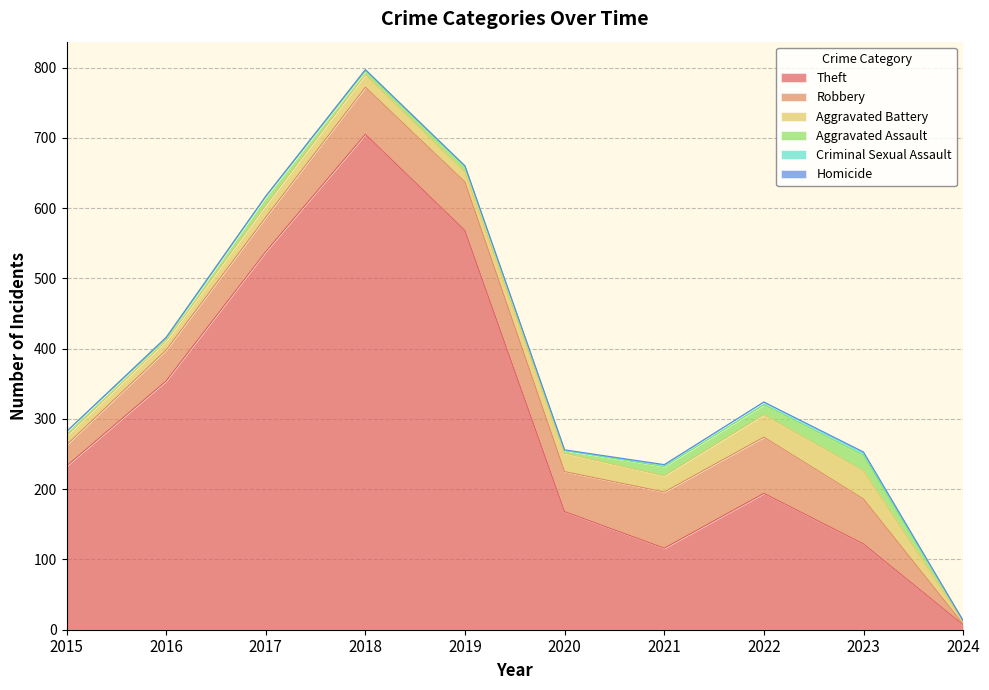

Reading left to right, list all the values displayed in this chart.

Theft: 233	354	538	705	568	168	116	194	122	7
Robbery: 30	44	49	67	69	57	80	80	64	1
Aggravated Battery: 13	13	17	18	14	26	23	32	40	4
Aggravated Assault: 6	3	12	5	8	4	13	14	22	1
Criminal Sexual Assault: 0	2	1	2	1	0	2	4	3	0
Homicide: 0	0	0	0	0	1	1	0	2	0